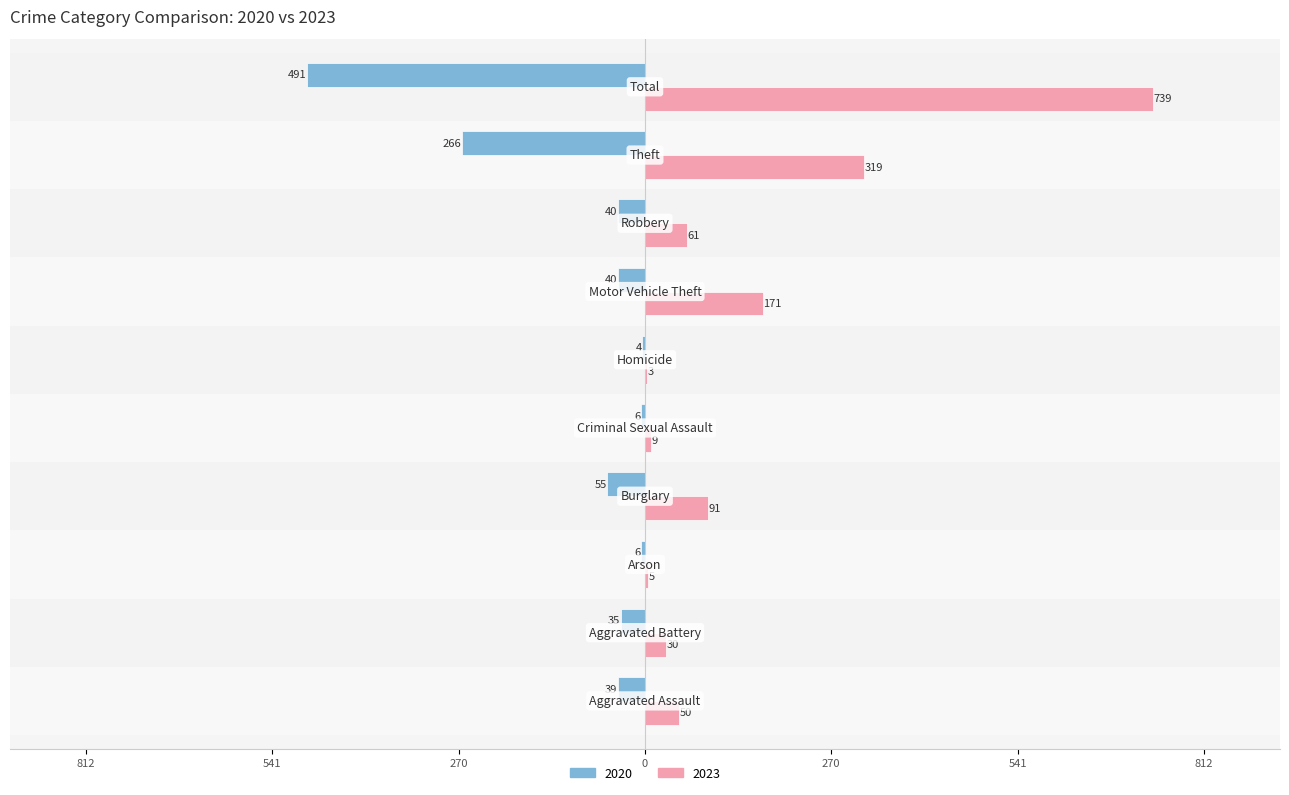

What are all the series names shown in the legend?

2020, 2023